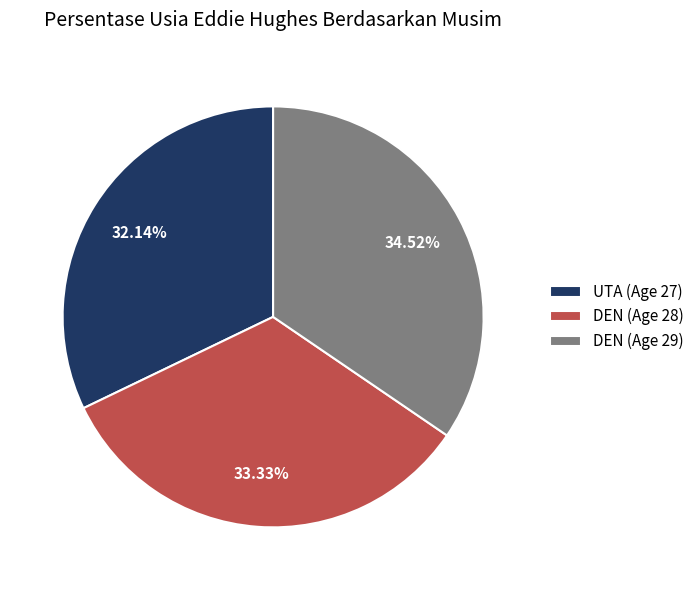

Which slice is the largest?

DEN (Age 29)